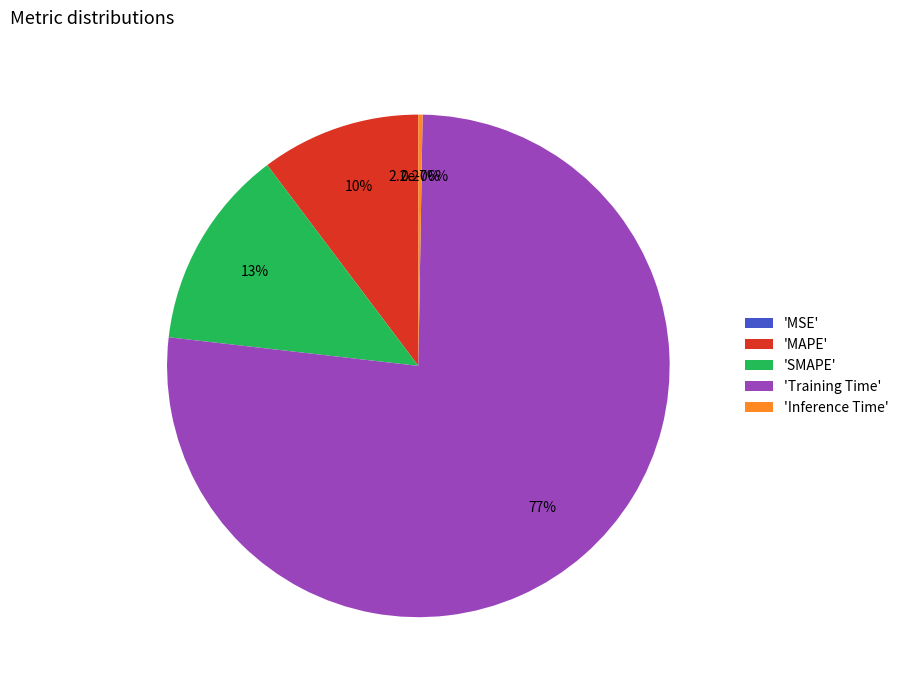

What is the total percentage of MSE and Training Time?

76.5%